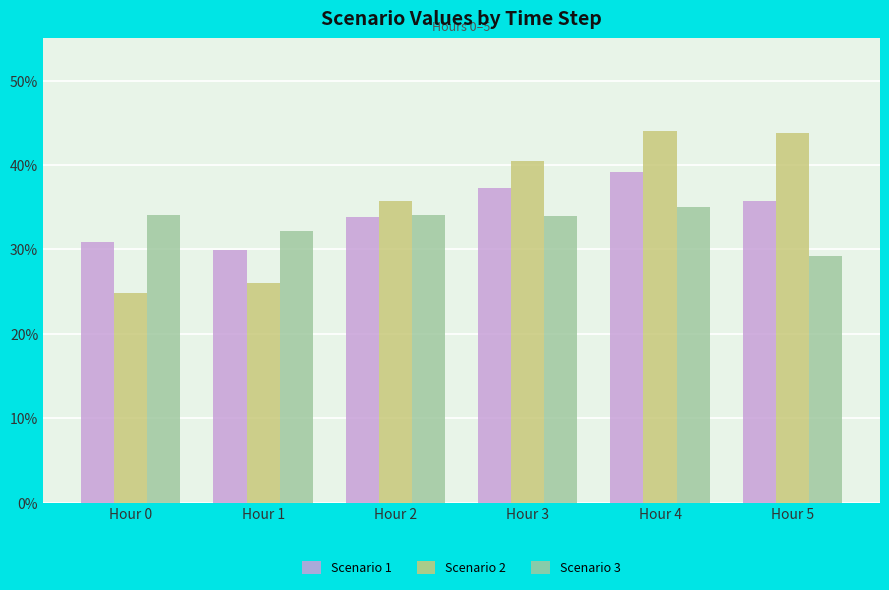

Which series has the widest spread of values?

Scenario 2